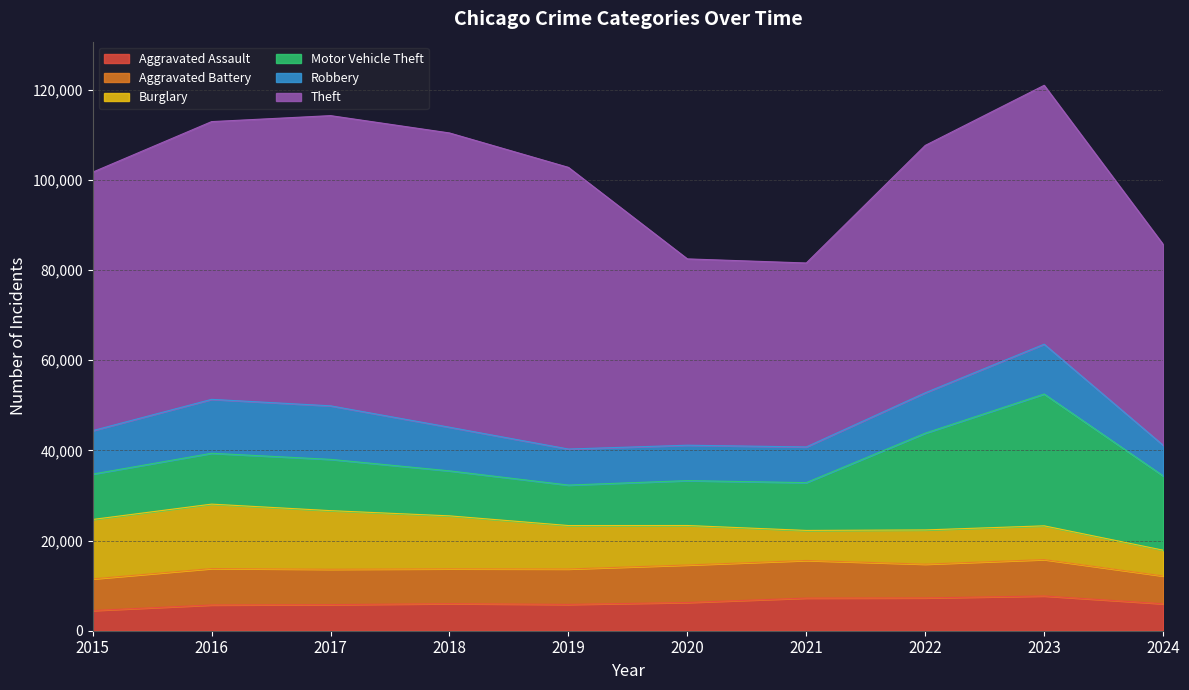

What is the minimum value for Aggravated Battery?

6170